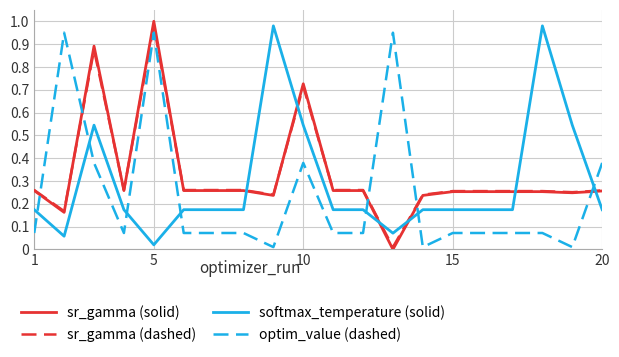

How many lines are shown in the chart?

4